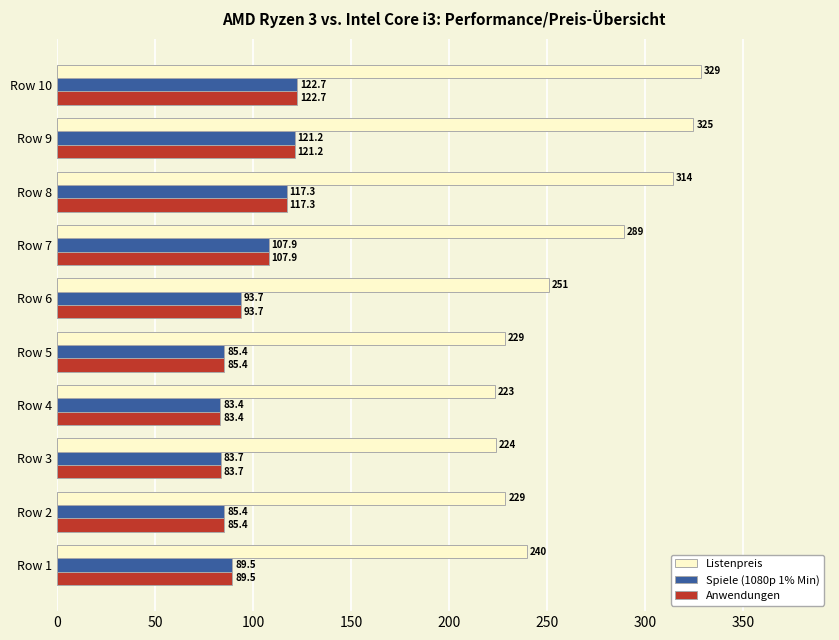

How many data points in Spiele (1080p 1% Min) are above 93?

5